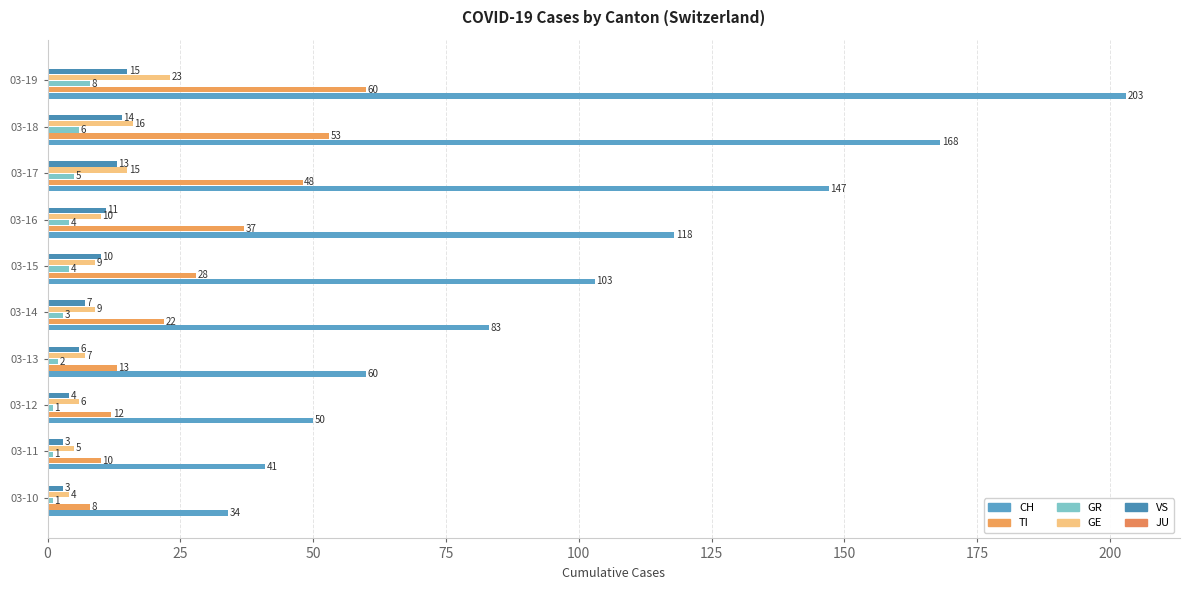

Reading left to right, transcribe all the data shown in this chart.

CH: 34.0	41.0	50.0	60.0	83.0	103.0	118.0	147.0	168.0	203.0
TI: 8.0	10.0	12.0	13.0	22.0	28.0	37.0	48.0	53.0	60.0
GR: 1.0	1.0	1.0	2.0	3.0	4.0	4.0	5.0	6.0	8.0
GE: 4.0	5.0	6.0	7.0	9.0	9.0	10.0	15.0	16.0	23.0
VS: 3.0	3.0	4.0	6.0	7.0	10.0	11.0	13.0	14.0	15.0
JU: 0.1	0.1	0.1	0.1	0.1	0.1	0.1	0.1	0.1	0.1